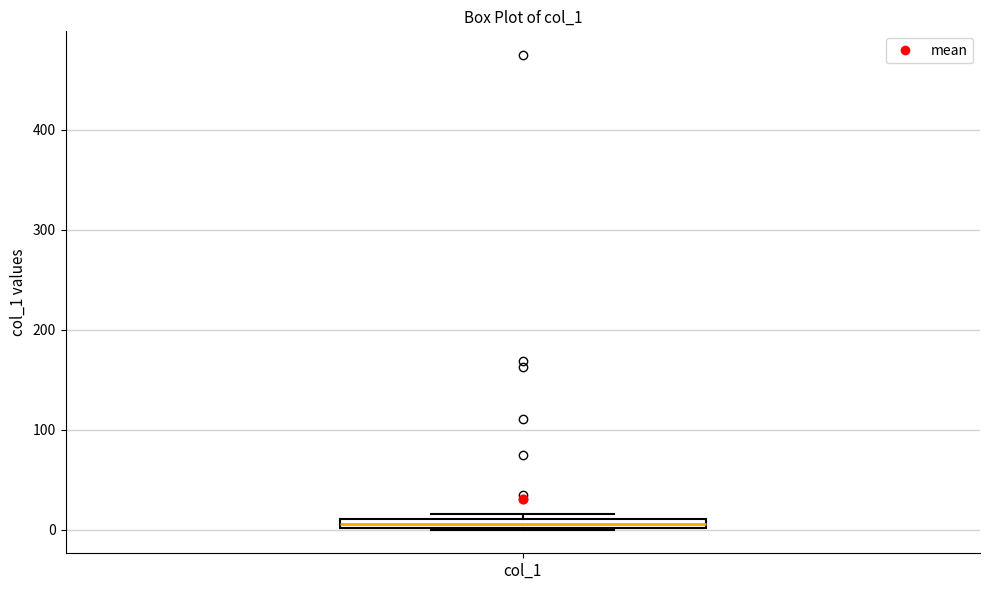

Where is the upper edge of the box for col_1 on the y-axis? The values are not printed on the chart, so give them approximately, as read against the axis.

10